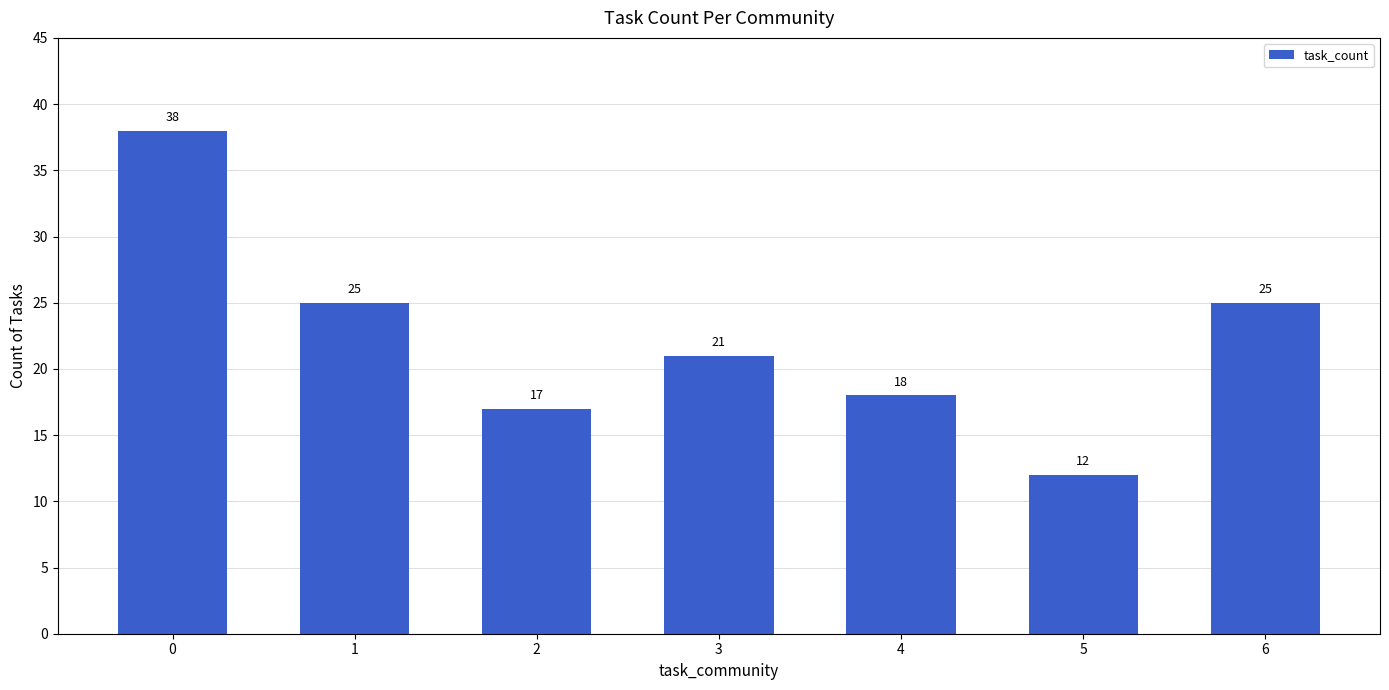

True or false: the data shows 4 at 4.

False